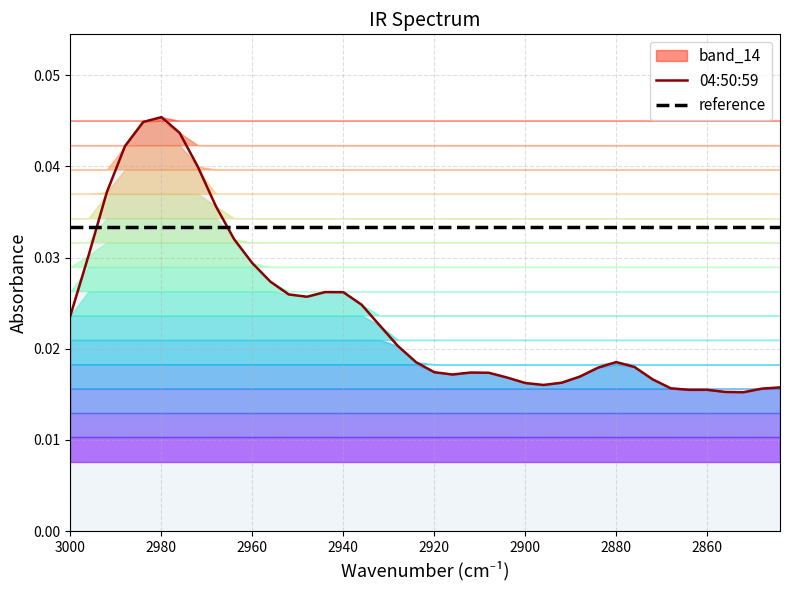

Does the chart display data point markers on the line(s)?

No